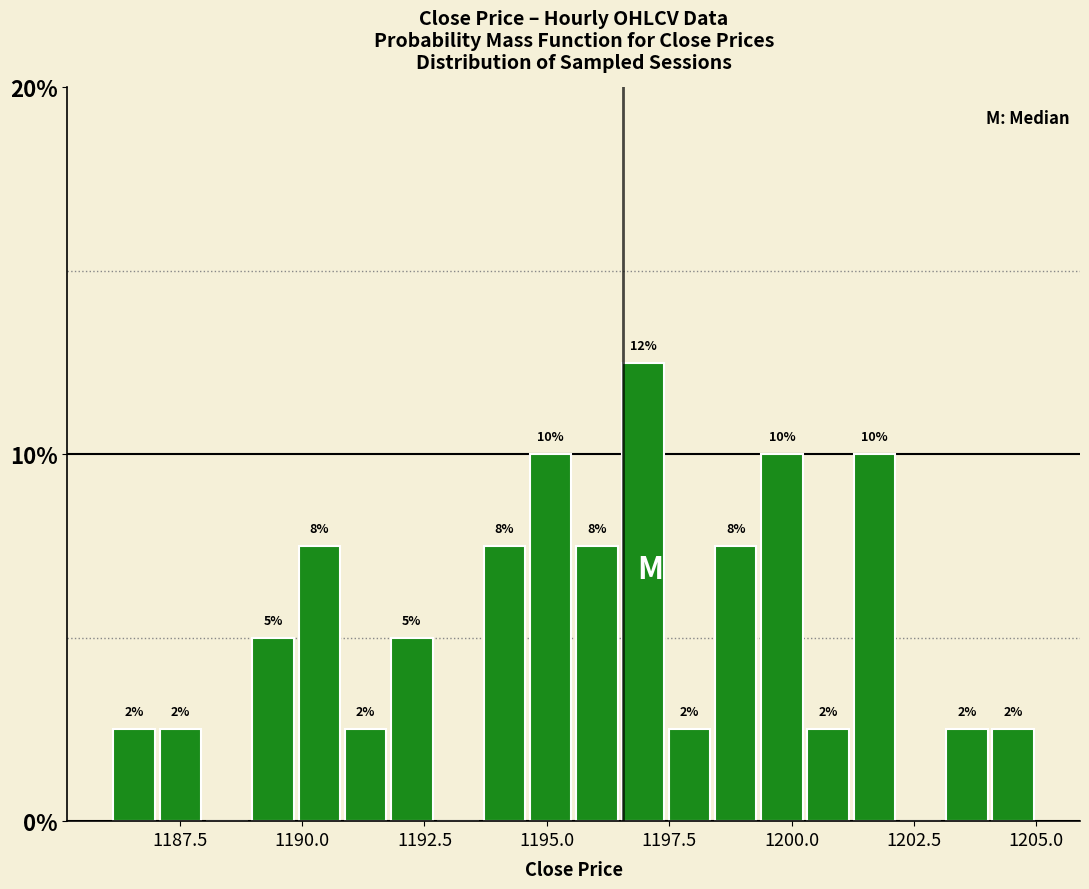

Around what value on the x-axis is the tallest bar? Give the approximate position of its centre, as read against the axis.

1197.0